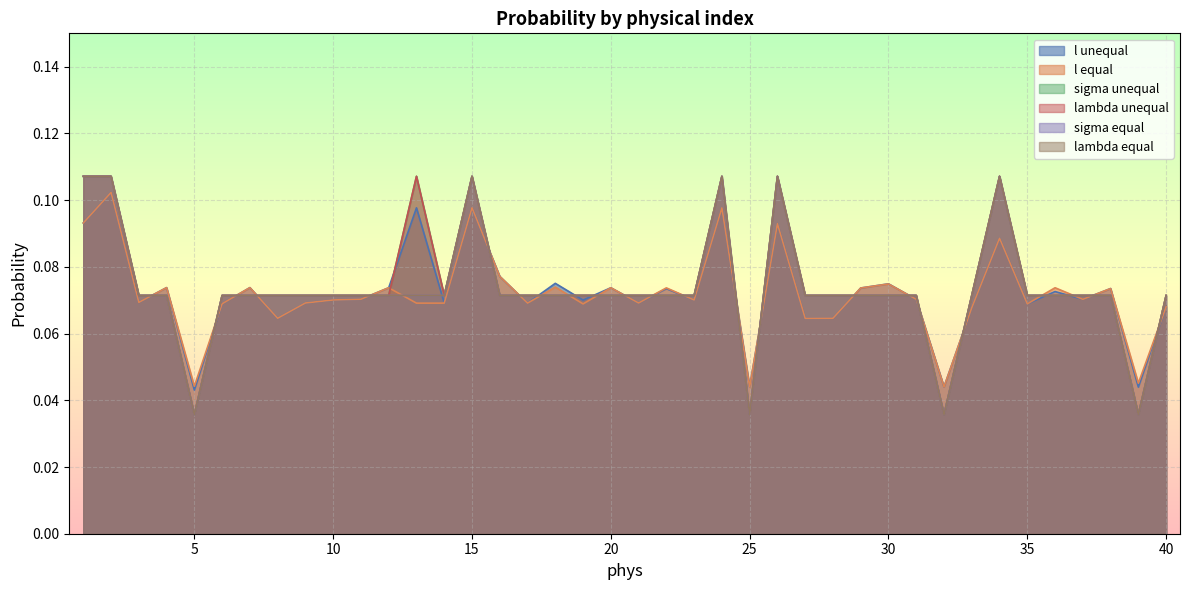

True or false: sigma equal and lambda unequal cross at least once.

False